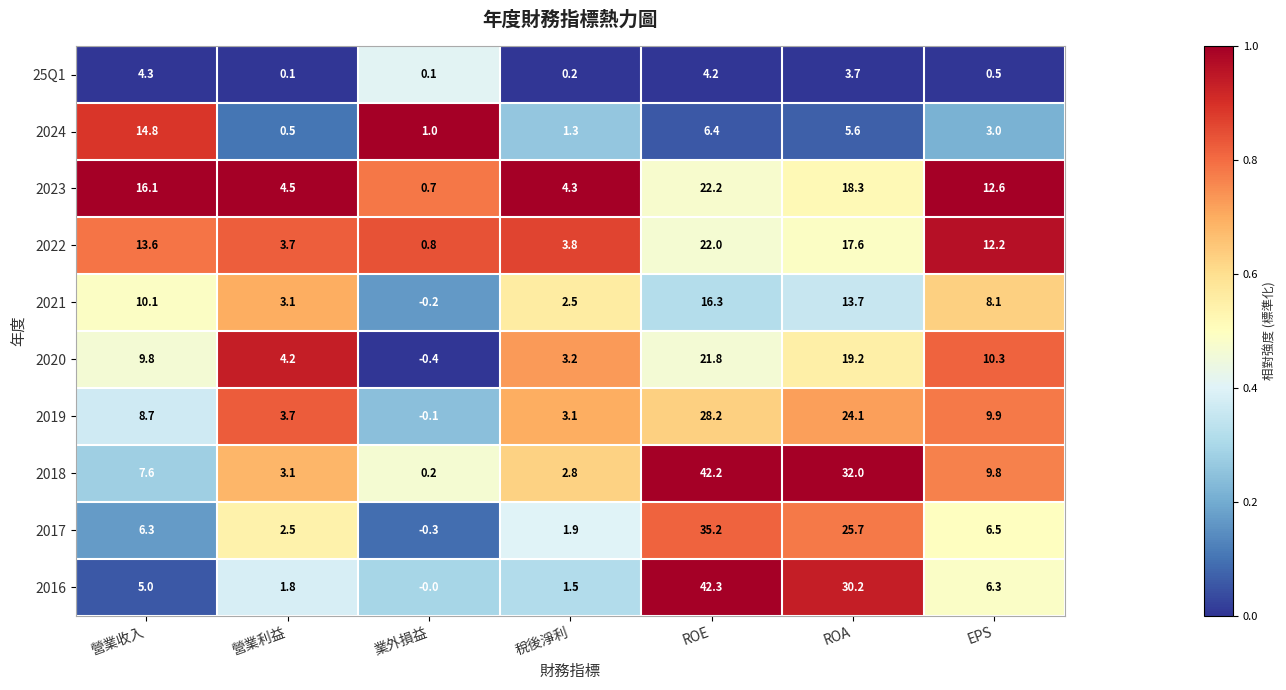

Which series changed the most between ROE and EPS?

2016